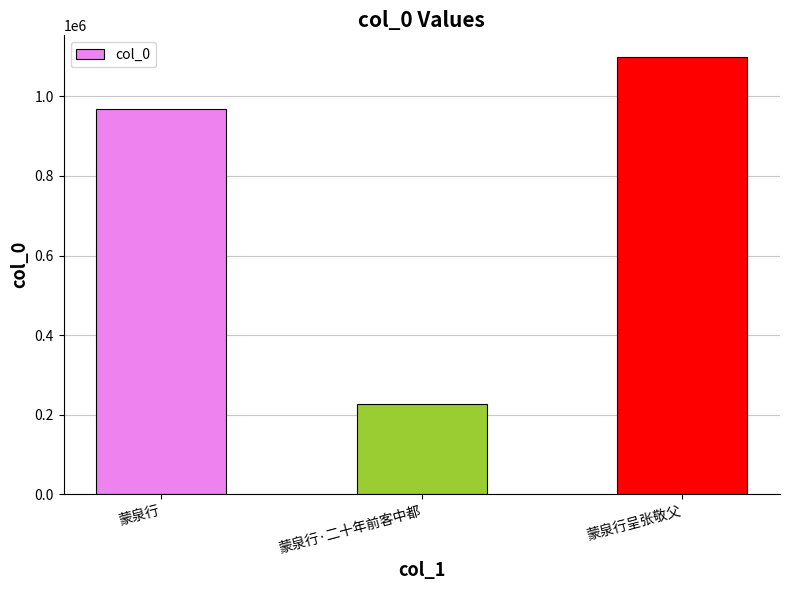

Reading right to left, list all the values displayed in this chart.

1098555	227118	969303